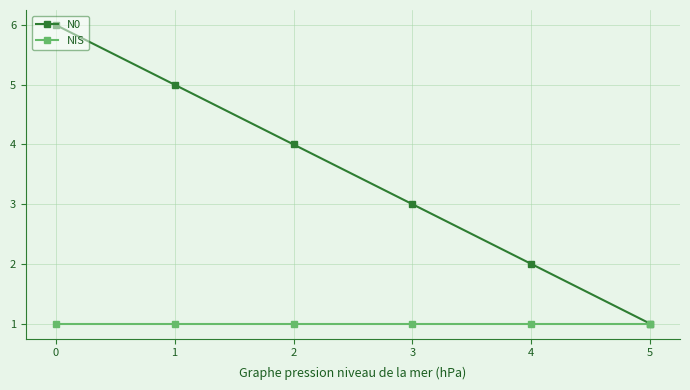

The value of NIS at 3 is 1. True or false?

True